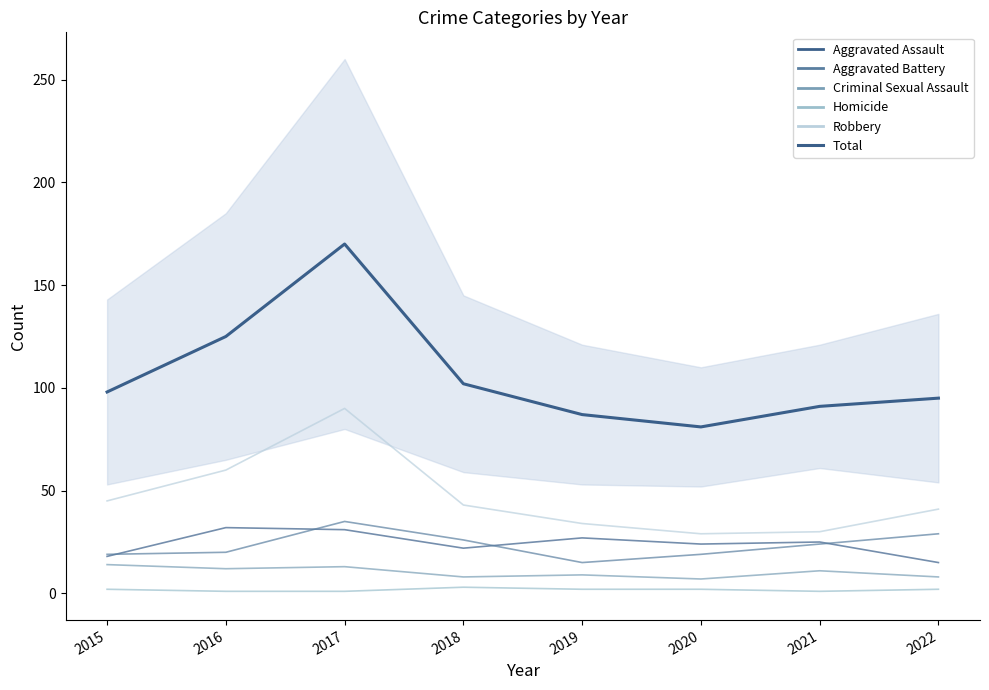

How many series are shown in this chart?

1